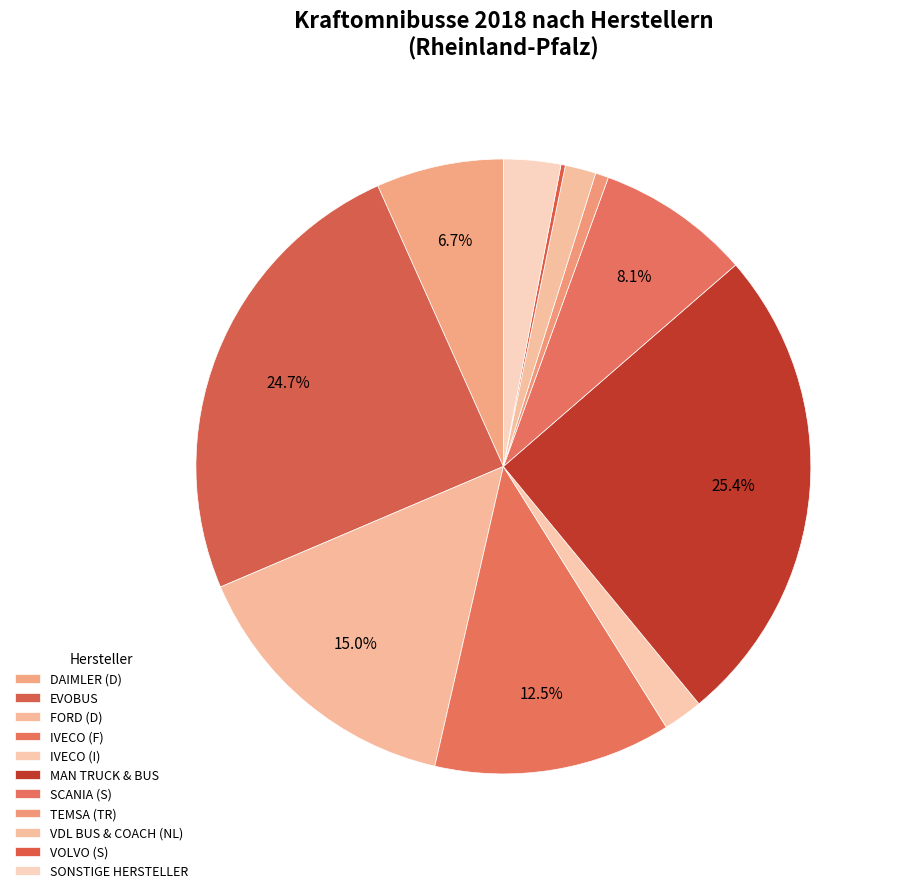

Is the sum of IVECO (F) and EVOBUS greater than half?

No